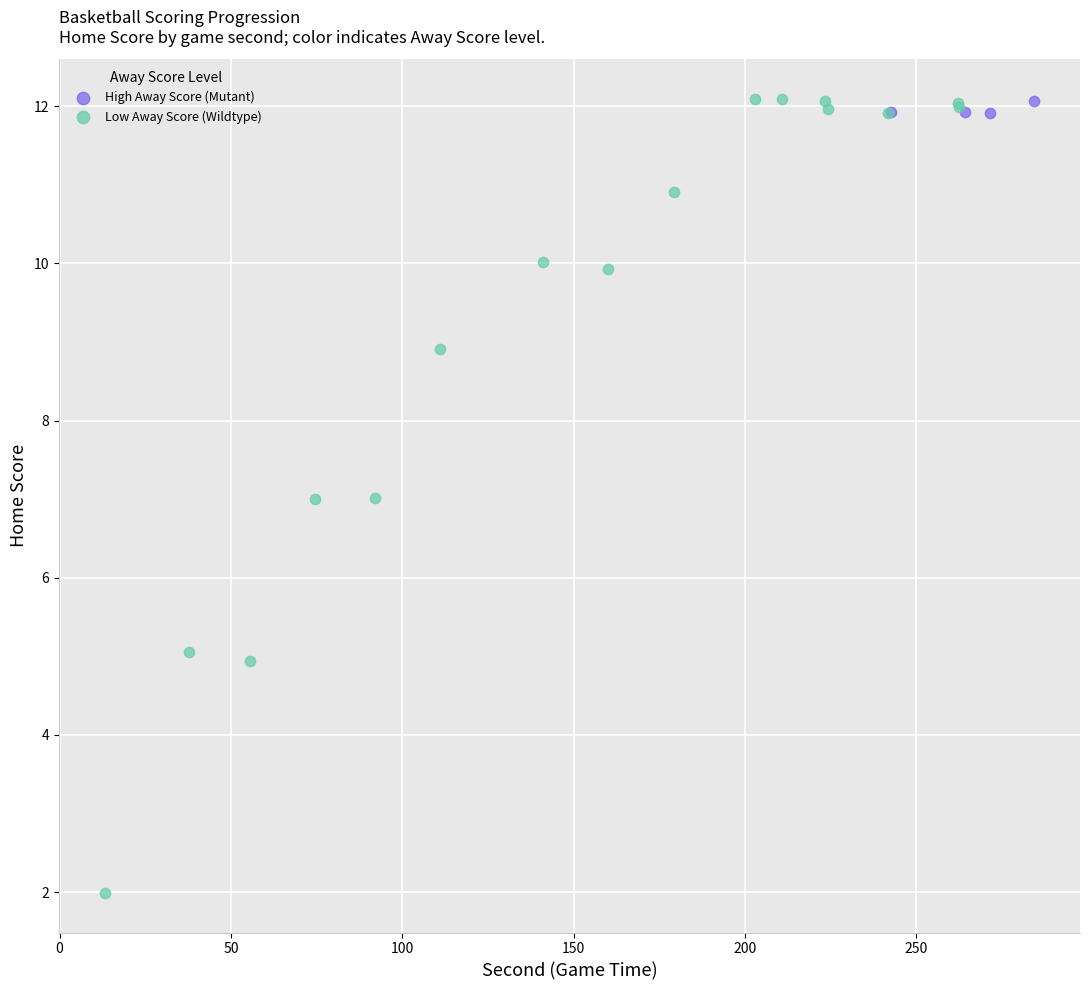

Which series has the widest spread of Y values?

Low Away Score (Wildtype)